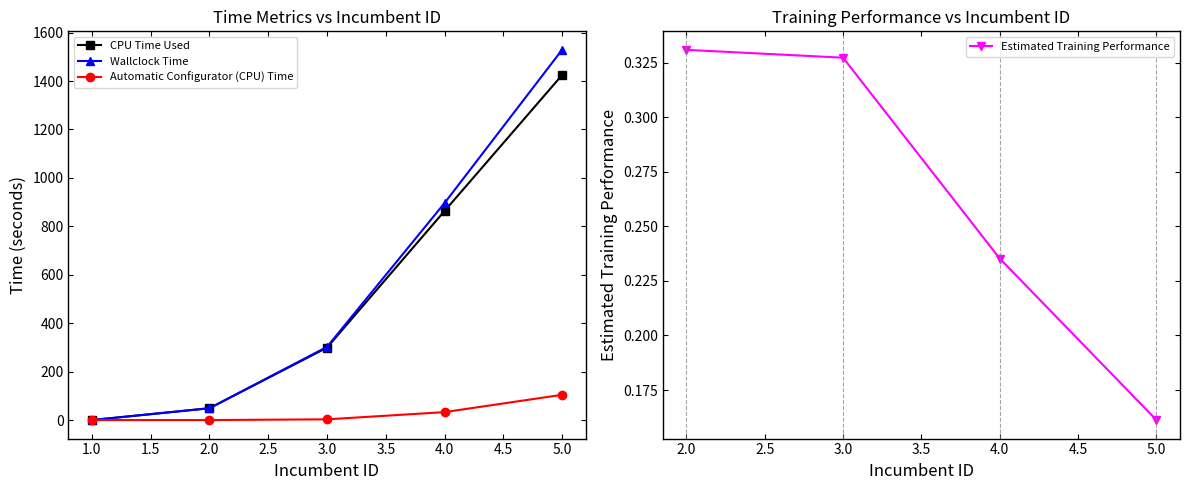

What is the value of the CPU Time Used point at the 3rd from the left?

299.1